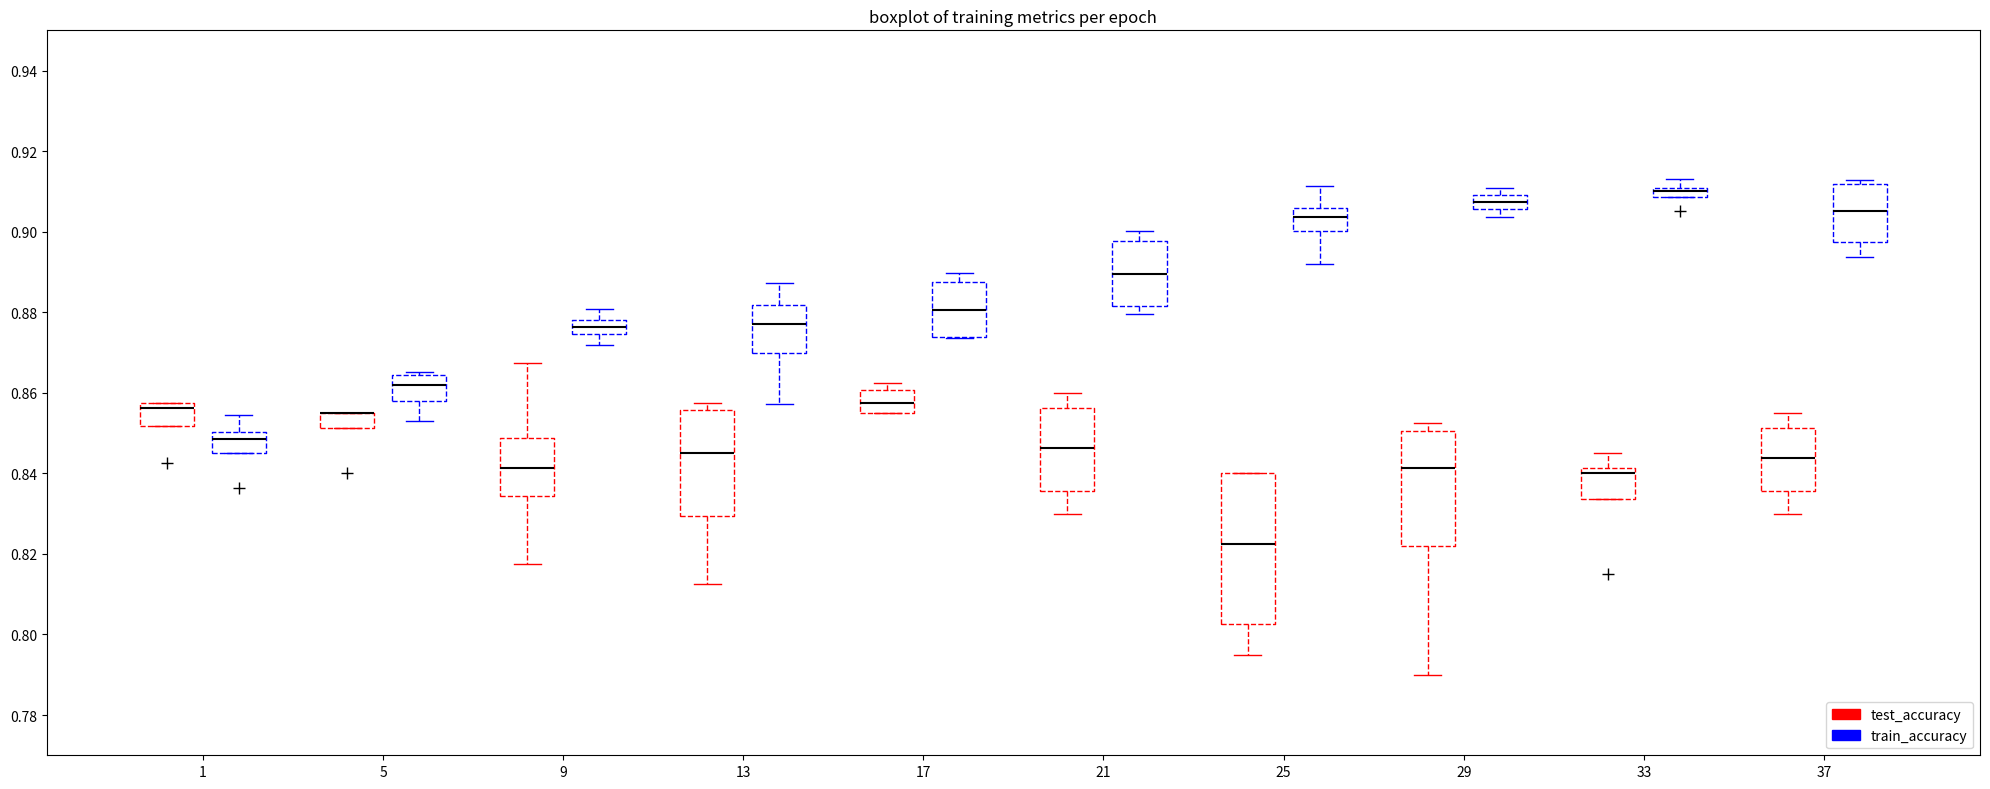

Which box is the tallest, from its lower edge to its upper edge?

25 (test_accuracy)